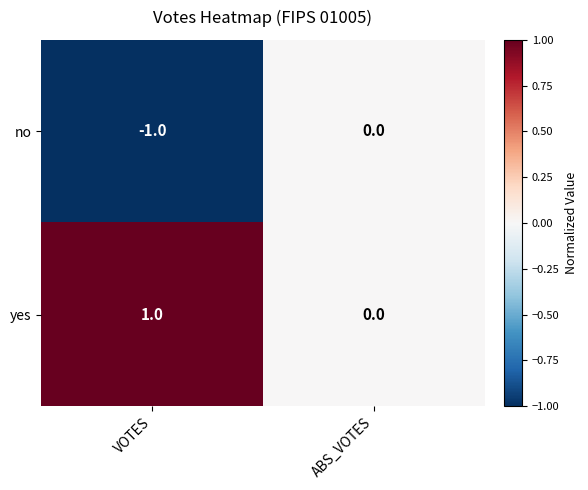

Rank the series by their average value, from lowest to highest.

no, yes